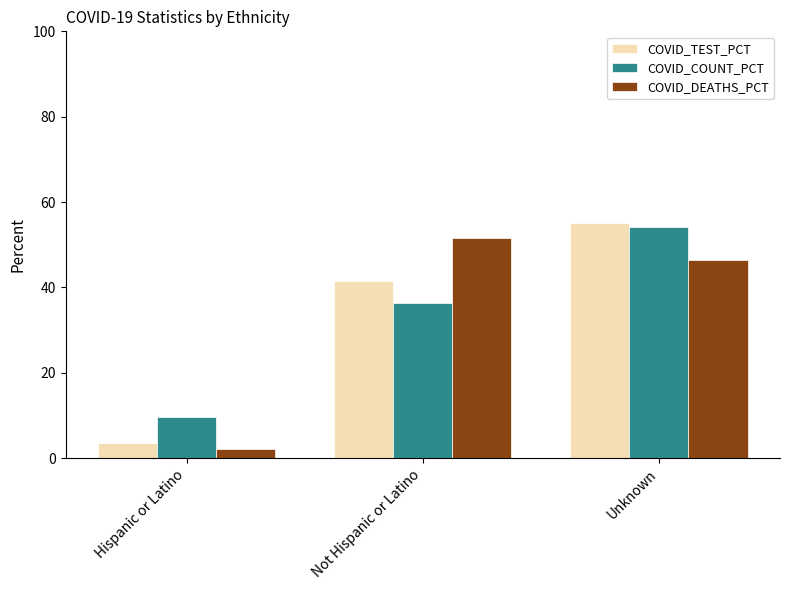

At which category is the sum across all series the highest?

Unknown